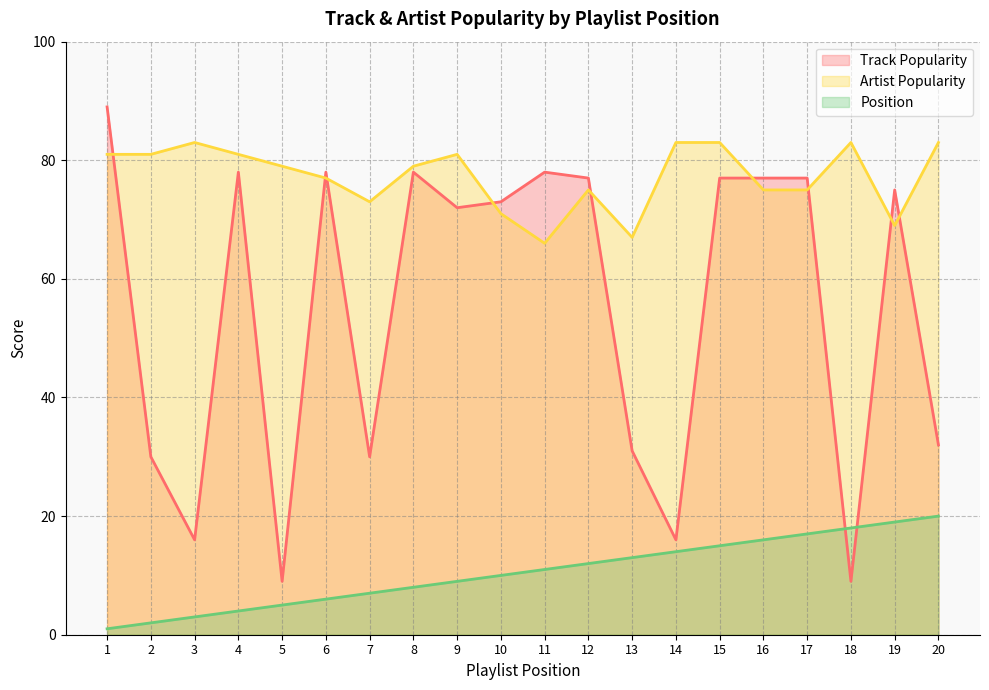

Count the number of categories in the chart.

20